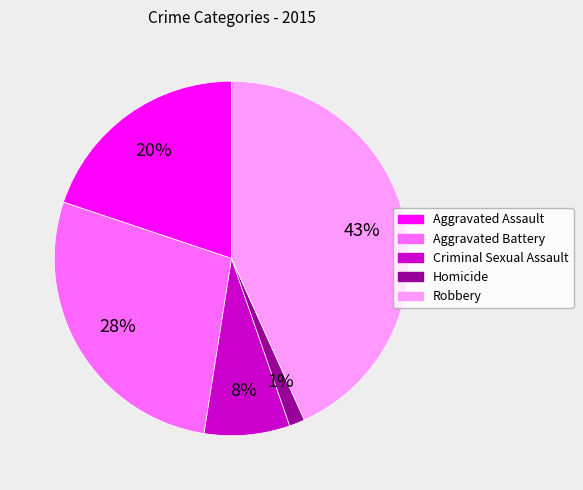

How many slices are in this pie chart?

5